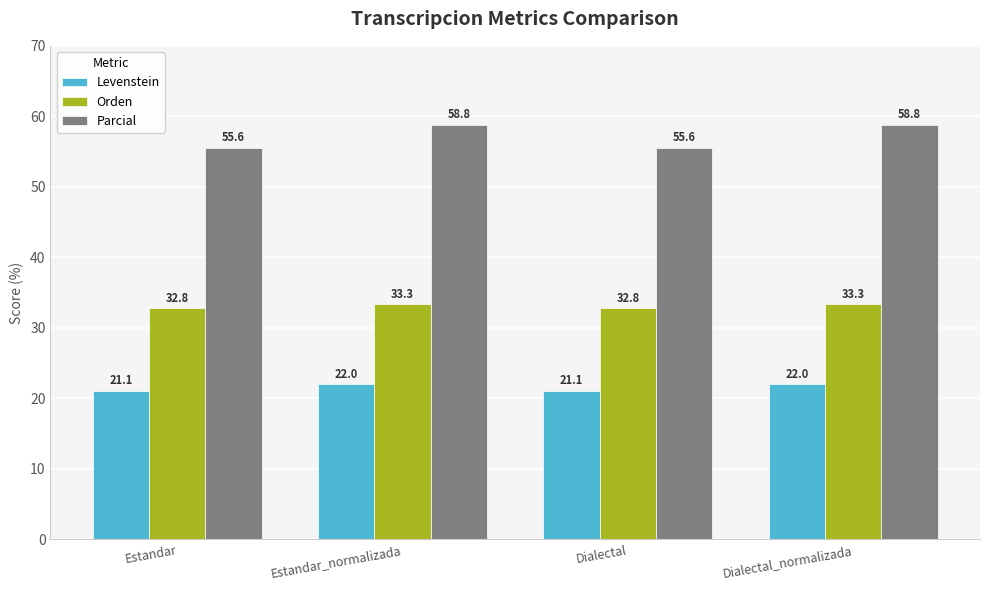

What is the sum of all Levenstein values?

86.1